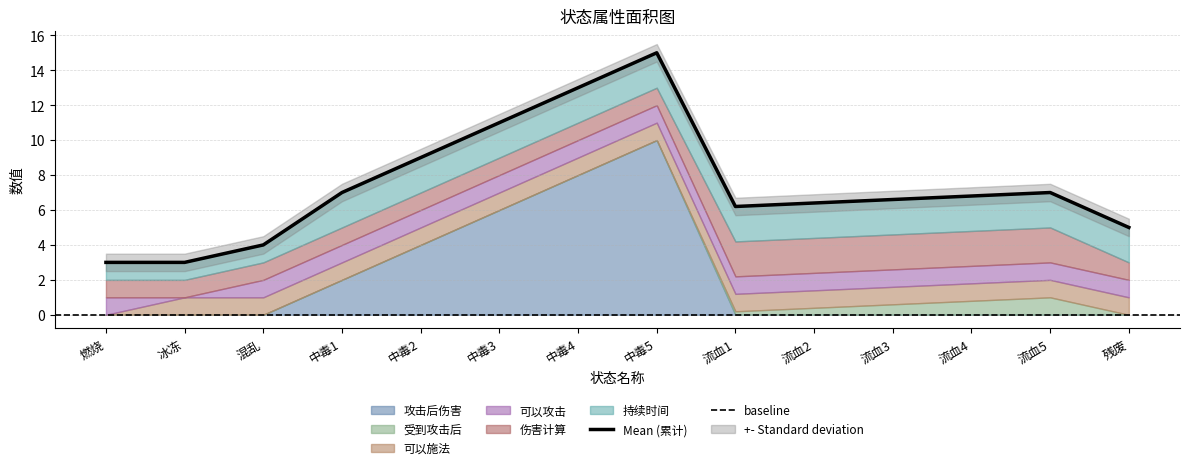

Reading left to right, extract all data points from this chart.

攻击后伤害: 燃烧=0.0	冰冻=0.0	混乱=0.0	中毒1=2.0	中毒2=4.0	中毒3=6.0	中毒4=8.0	中毒5=10.0	流血1=0.0	流血2=0.0	流血3=0.0	流血4=0.0	流血5=0.0	残废=0.0
受到攻击后: 燃烧=0.0	冰冻=0.0	混乱=0.0	中毒1=0.0	中毒2=0.0	中毒3=0.0	中毒4=0.0	中毒5=0.0	流血1=0.2	流血2=0.4	流血3=0.6	流血4=0.8	流血5=1.0	残废=0.0
可以施法: 燃烧=0.0	冰冻=1.0	混乱=1.0	中毒1=1.0	中毒2=1.0	中毒3=1.0	中毒4=1.0	中毒5=1.0	流血1=1.0	流血2=1.0	流血3=1.0	流血4=1.0	流血5=1.0	残废=1.0
可以攻击: 燃烧=1.0	冰冻=0.0	混乱=1.0	中毒1=1.0	中毒2=1.0	中毒3=1.0	中毒4=1.0	中毒5=1.0	流血1=1.0	流血2=1.0	流血3=1.0	流血4=1.0	流血5=1.0	残废=1.0
伤害计算: 燃烧=1.0	冰冻=1.0	混乱=1.0	中毒1=1.0	中毒2=1.0	中毒3=1.0	中毒4=1.0	中毒5=1.0	流血1=2.0	流血2=2.0	流血3=2.0	流血4=2.0	流血5=2.0	残废=1.0
持续时间: 燃烧=1.0	冰冻=1.0	混乱=1.0	中毒1=2.0	中毒2=2.0	中毒3=2.0	中毒4=2.0	中毒5=2.0	流血1=2.0	流血2=2.0	流血3=2.0	流血4=2.0	流血5=2.0	残废=2.0